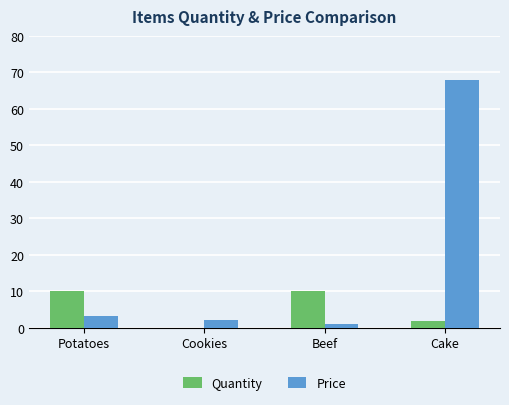

Reading right to left, transcribe all the data shown in this chart.

Quantity: 2.0	10.0	0.0	10.0
Price: 68.0	1.0	2.1	3.1